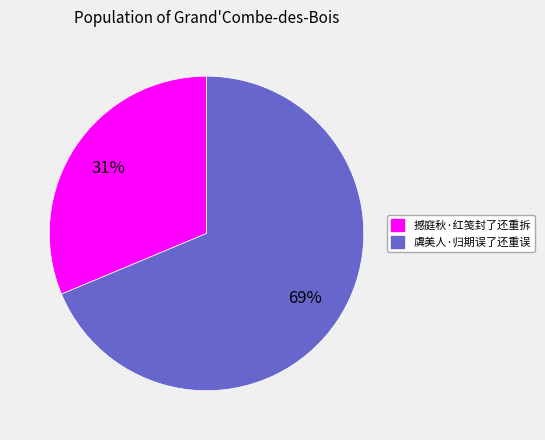

What is the largest slice in the pie chart?

虞美人·归期误了还重误